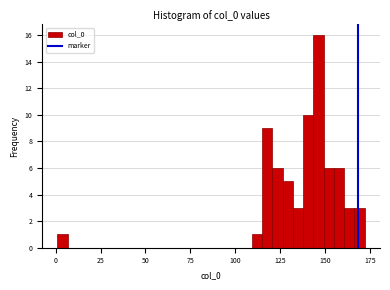

Around what value on the x-axis is the tallest bar? Give the approximate position of its centre, as read against the axis.

145